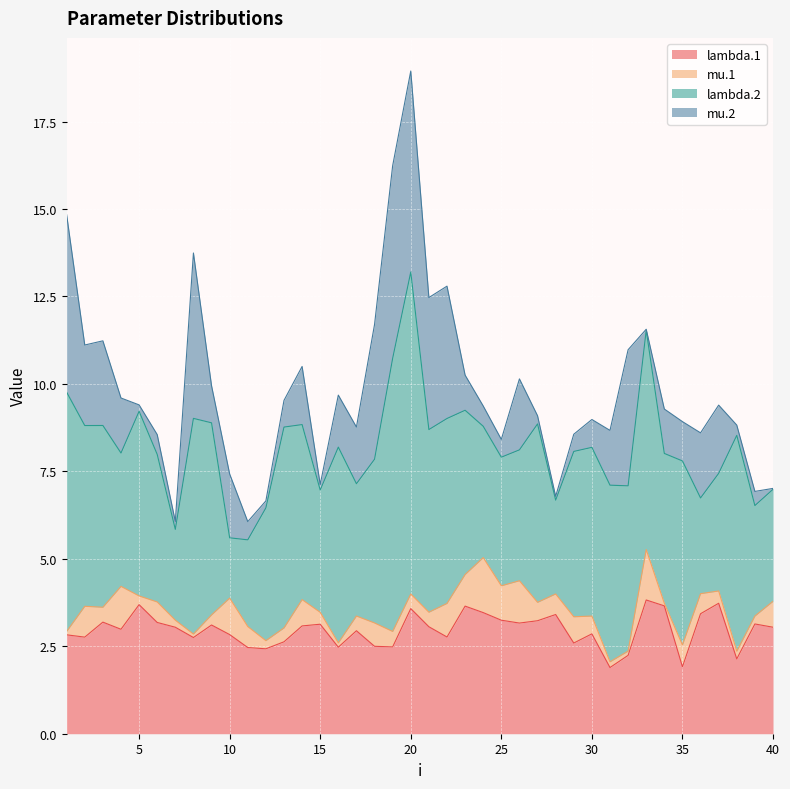

What is the sum of the lambda.2 values at 32 and 21?

9.9